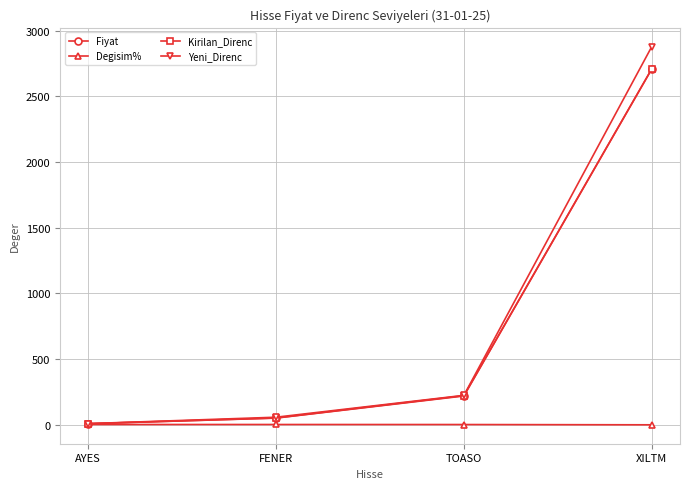

Where is Fiyat nearest to the value 1359?

TOASO